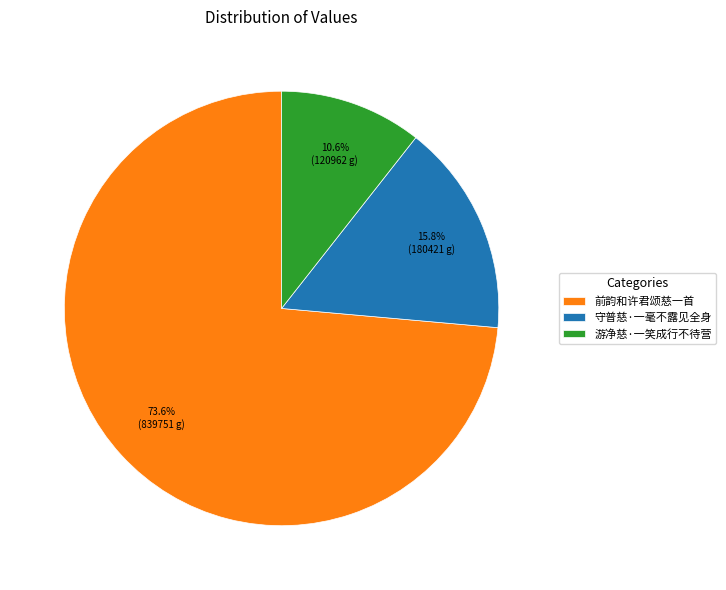

Which slice represents more than half of the pie?

前韵和许君颂慈一首